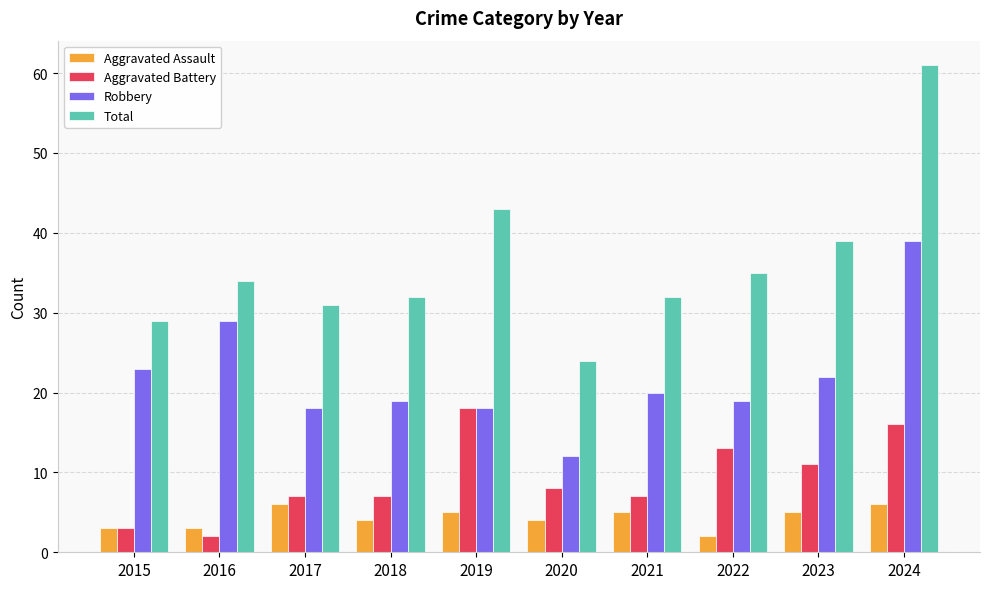

Is the value of Total at 2021 greater than the value of Aggravated Assault at 2020?

Yes